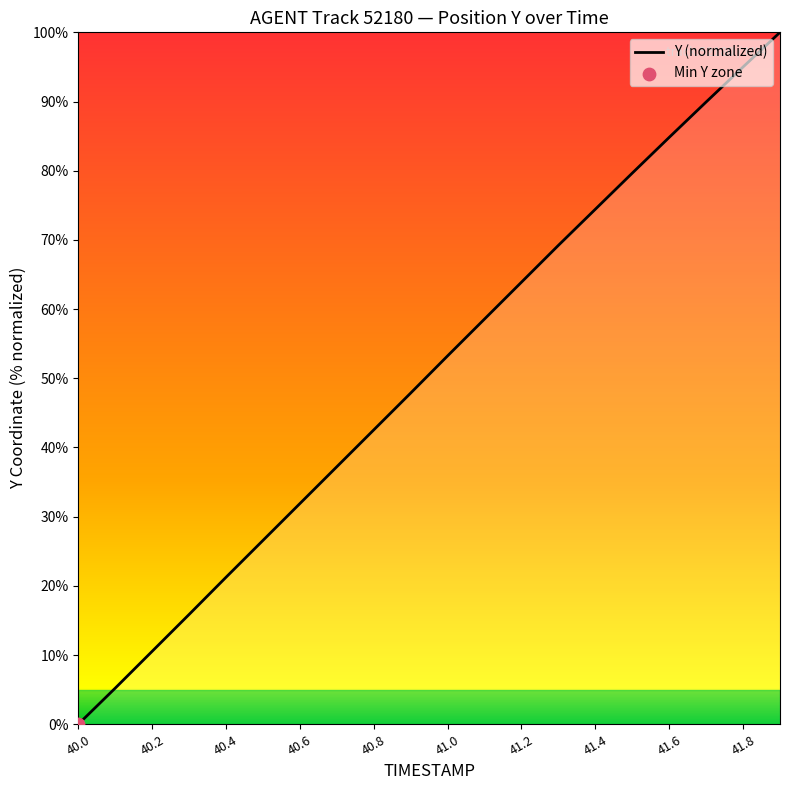

What is the maximum value shown in the chart?

100.0